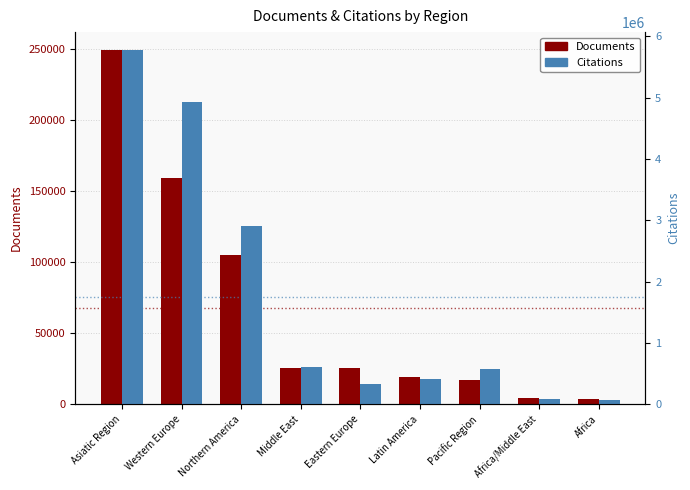

What is the maximum value shown in the chart?

5778156